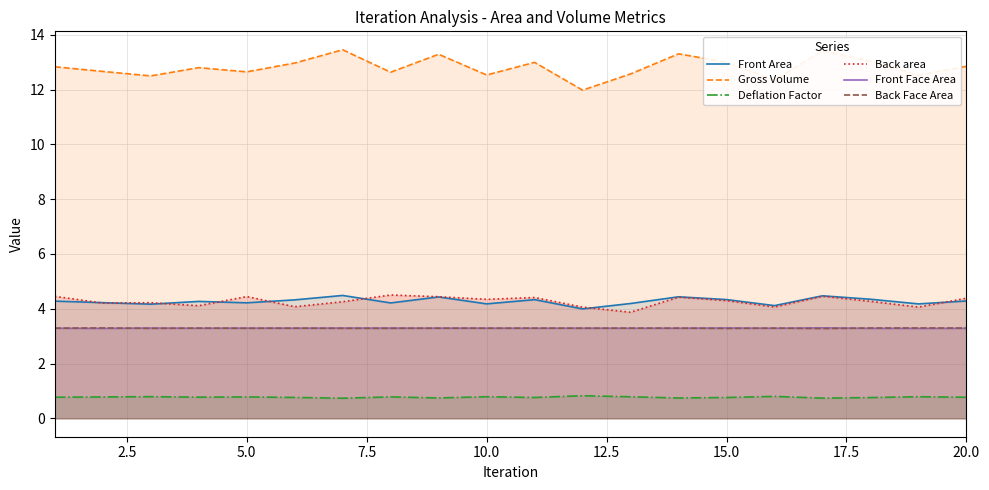

True or false: Back Face Area and Gross Volume intersect in this chart.

False